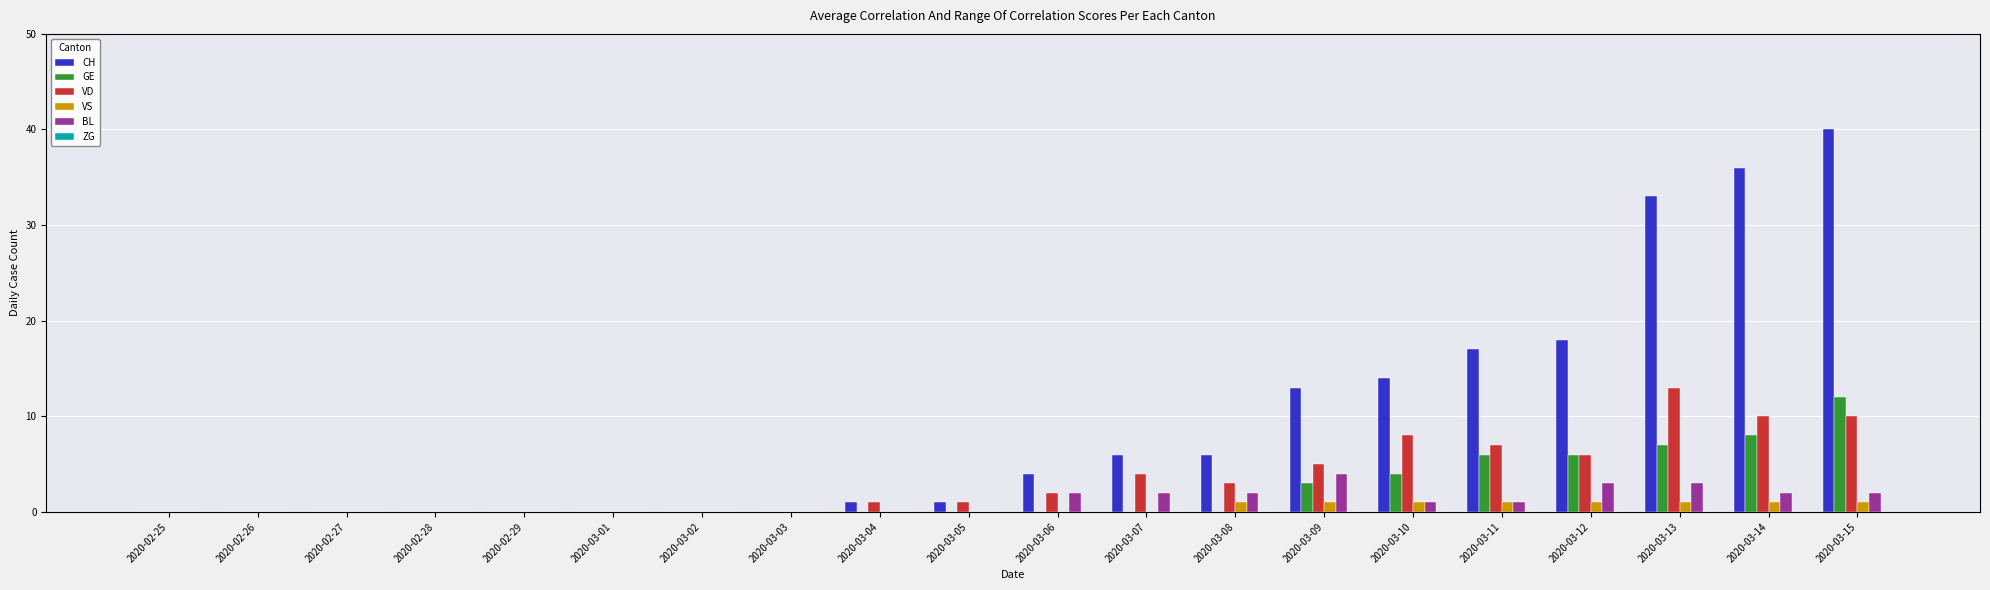

True or false: VD has a value of 8 at 2020-03-09.

False